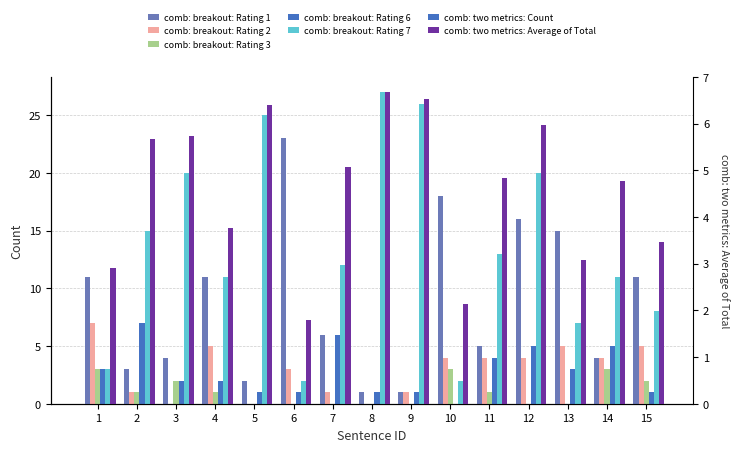

At 12, list the series in order from smallest to largest.

Rating 3, Rating 2, Rating 6, Weighted Avg, Rating 1, Rating 7